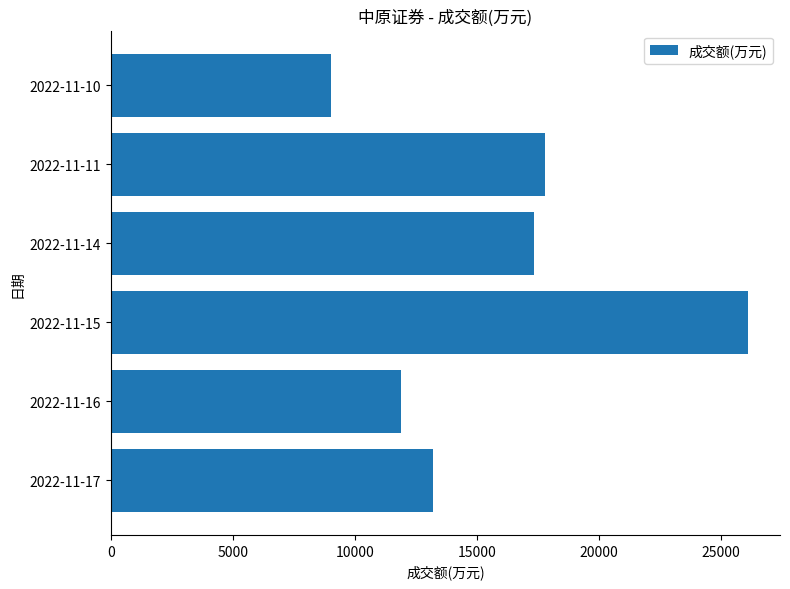

Reading bottom to top, transcribe all the data shown in this chart.

2022-11-17=13197	2022-11-16=11901	2022-11-15=26119	2022-11-14=17362	2022-11-11=17785	2022-11-10=9020